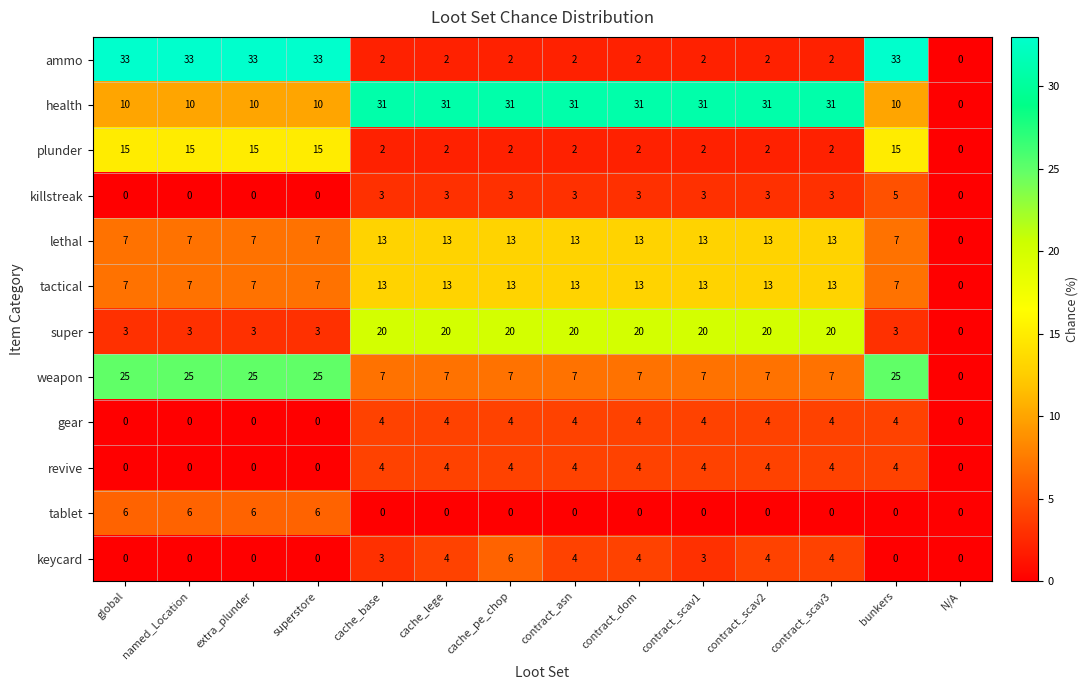

What is the spread (max minus min) of values at named_Location?

33